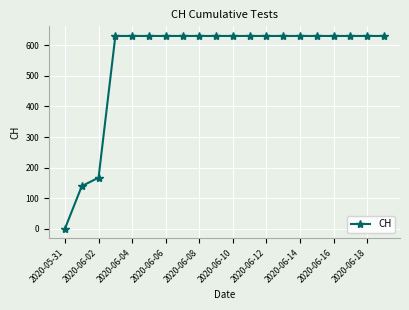

What is the difference between the maximum and minimum values?

631